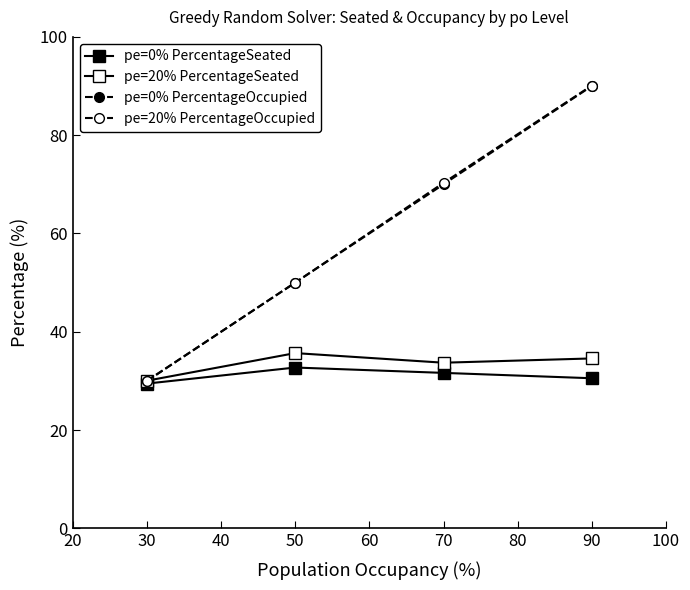

How many lines are shown in the chart?

4